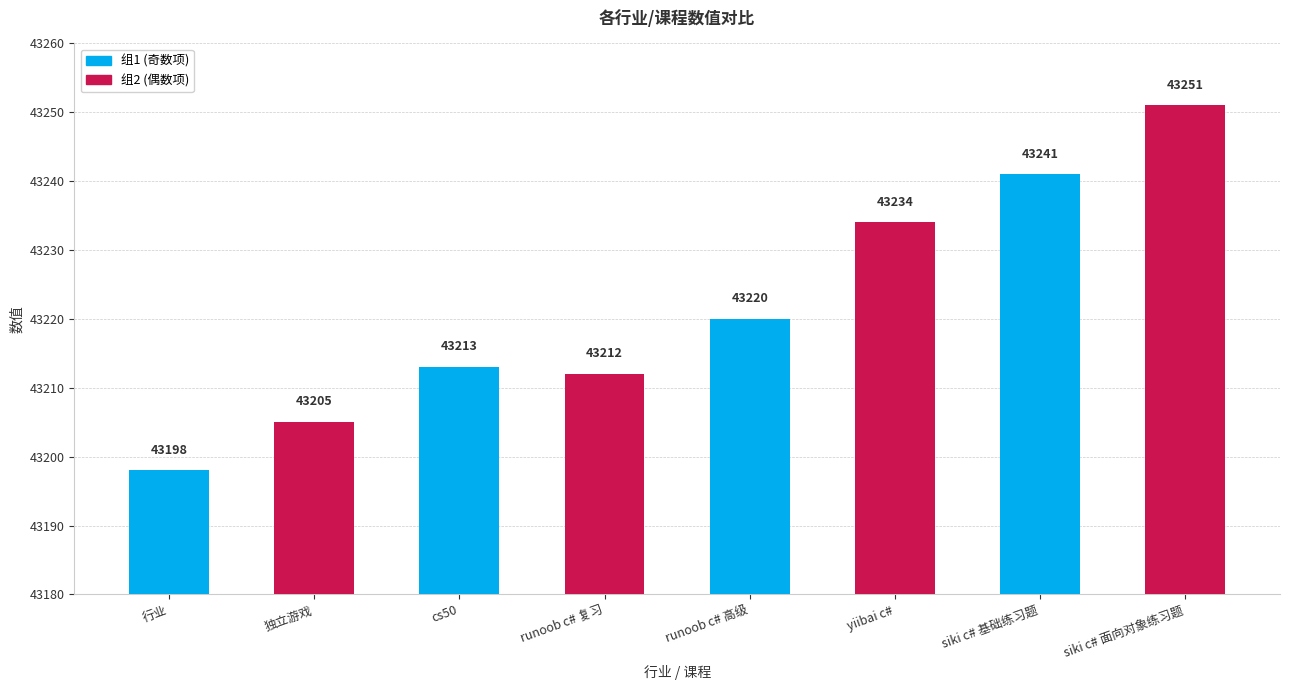

What is the value of the 7th bar from the left?

43241